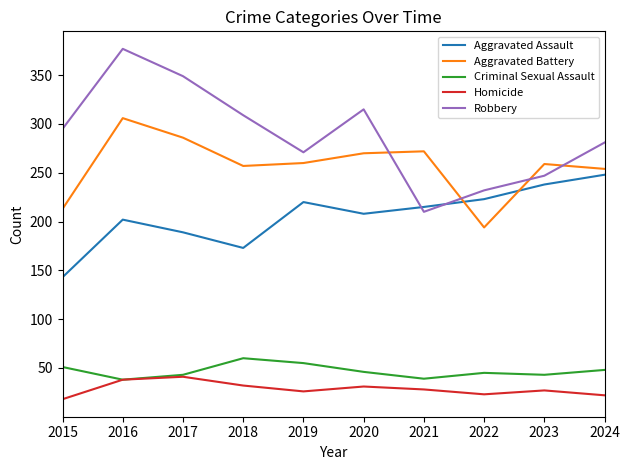

At which category does Robbery reach its first local valley?

2019